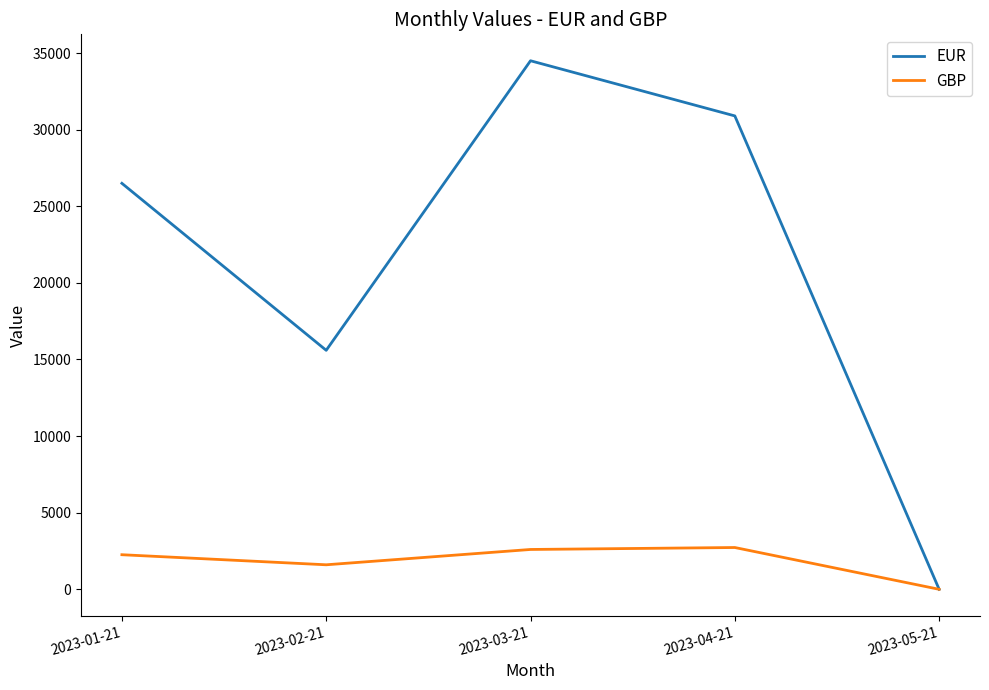

What are all the series names shown in the legend?

EUR, GBP